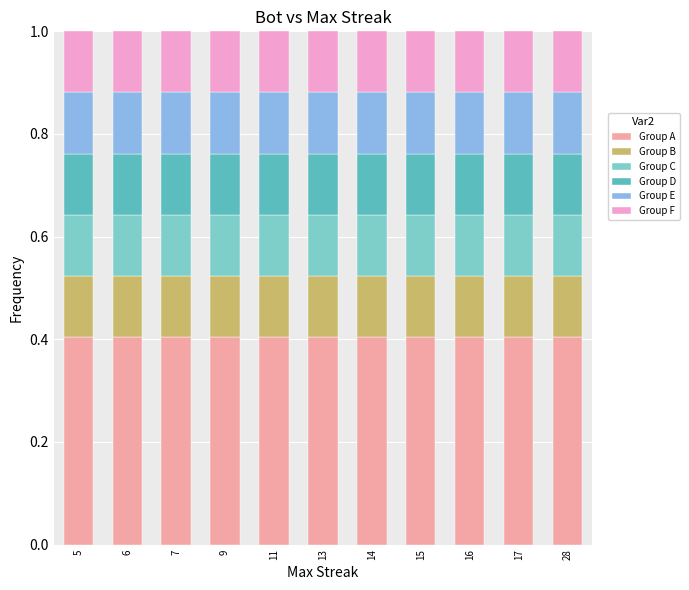

How many categories are shown in the chart?

11